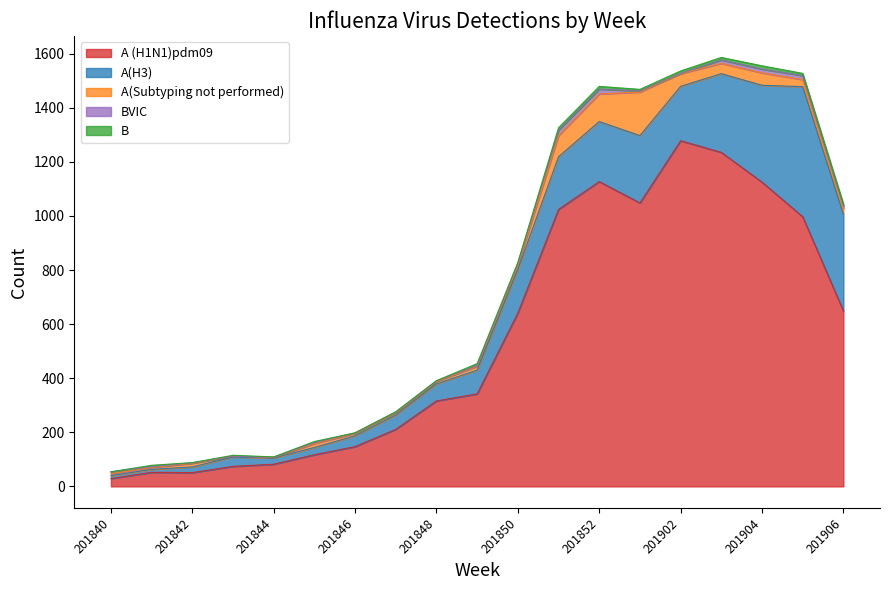

In A(Subtyping not performed), how many points are higher than both neighbors (excluding endpoints)?

4